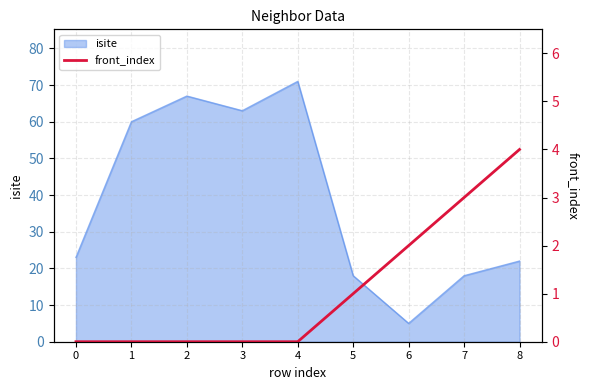

True or false: isite has a value of 5 at 8.

False